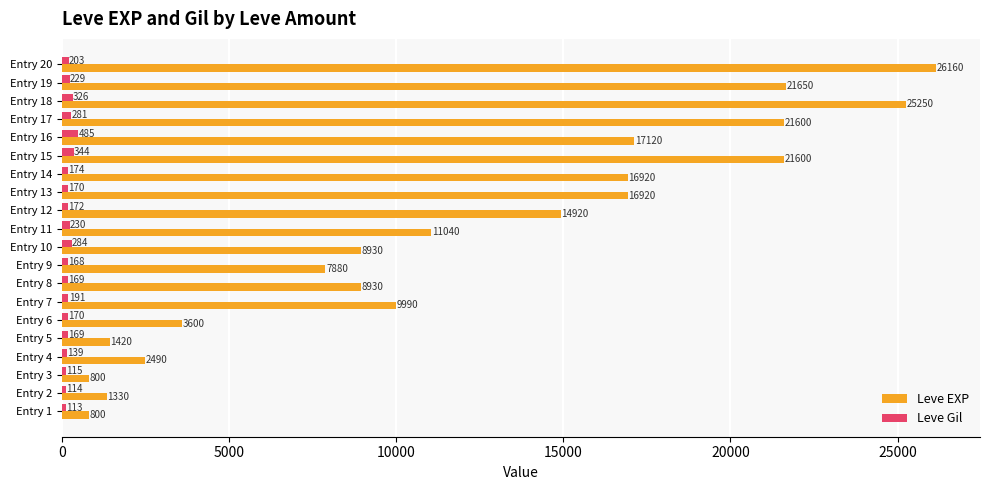

List the series in order of their overall mean, highest first.

Leve EXP, Leve Gil